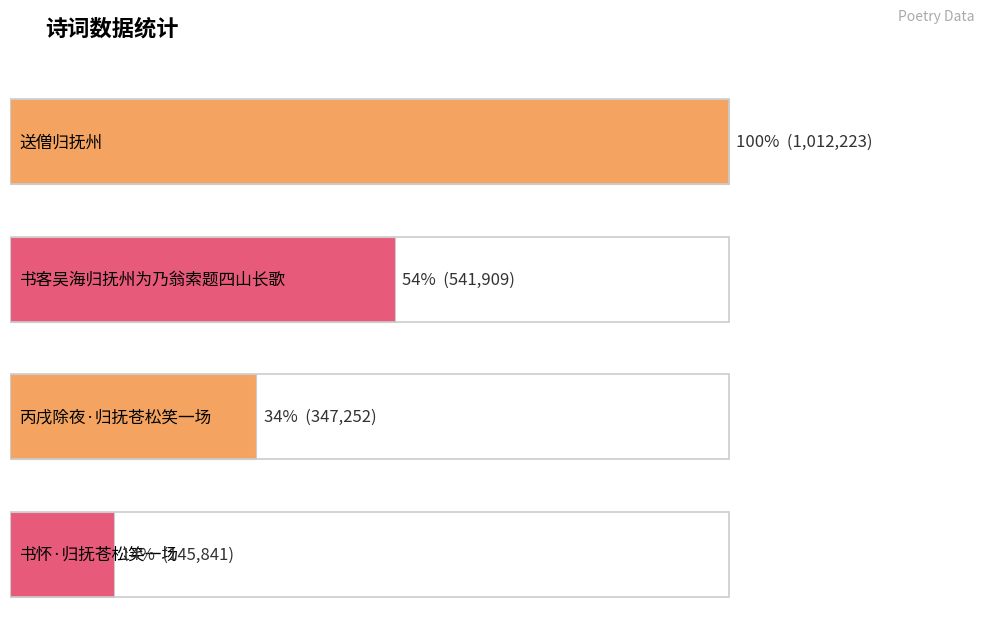

What is the sum of the values at 书怀·归抚苍松笑一场 and 送僧归抚州?

1158064